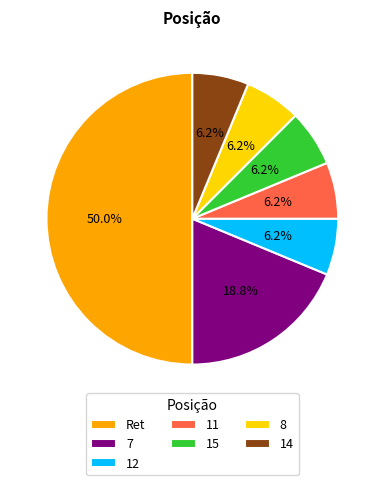

How many slices are in this pie chart?

7